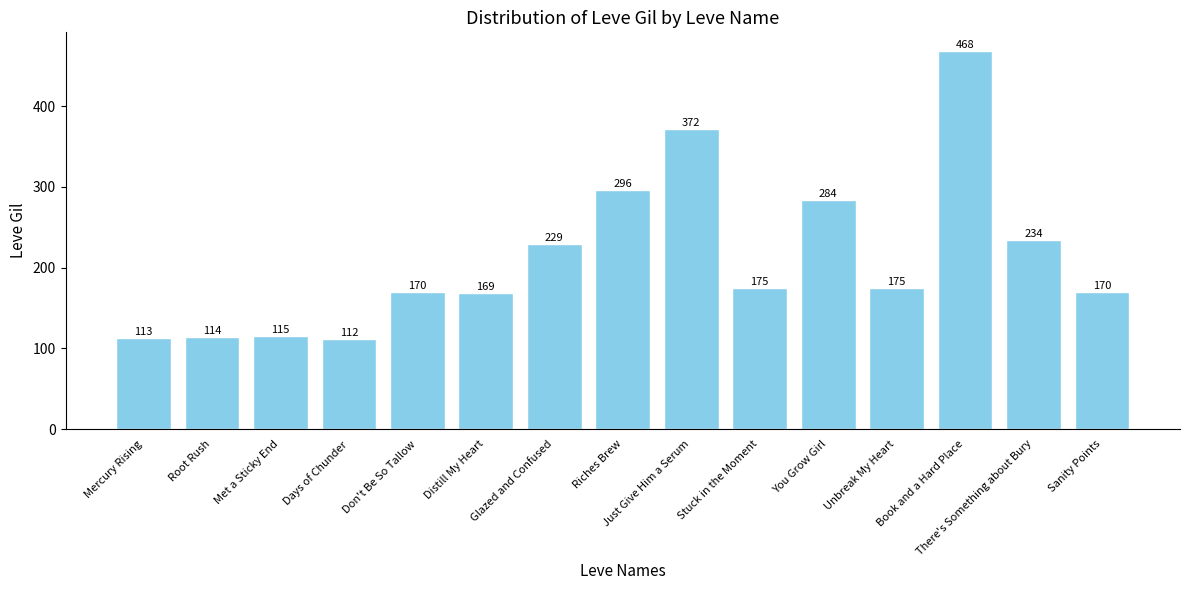

How many data points are less than 175?

7